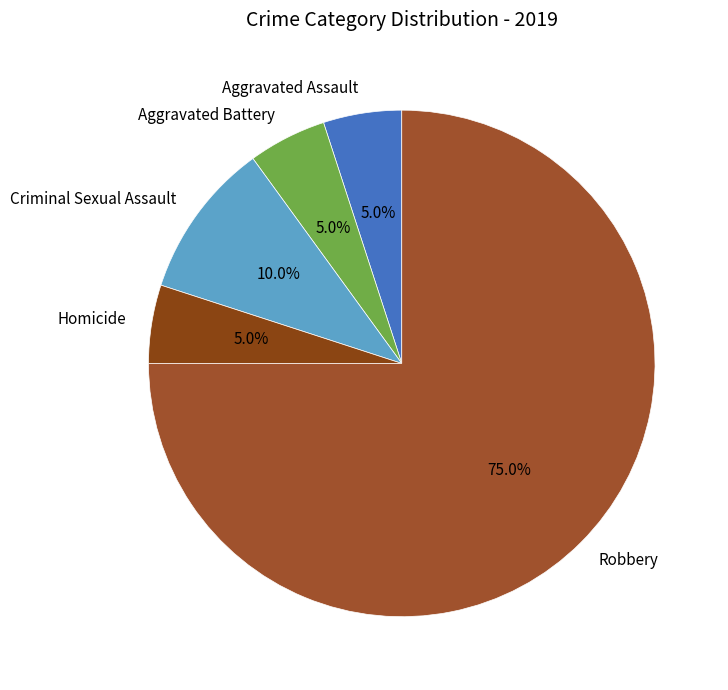

To the nearest percent, what portion does Homicide represent?

5%